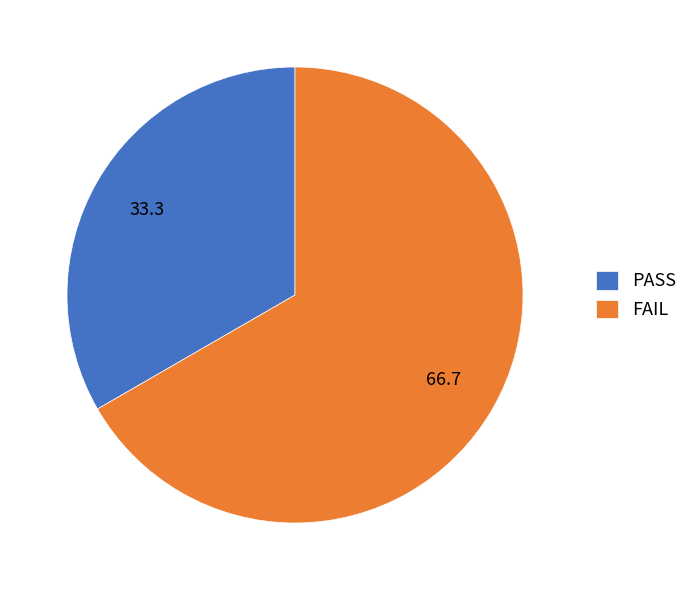

What is the ratio of the value at FAIL to the value at PASS?

2.0